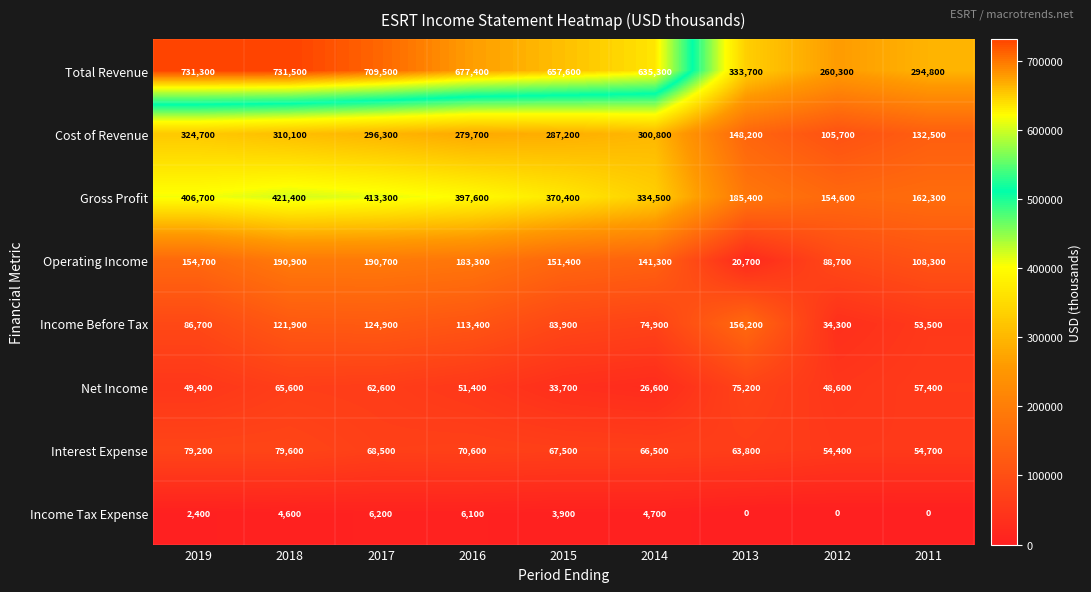

What is the difference between the highest and lowest values at 2019?

728900